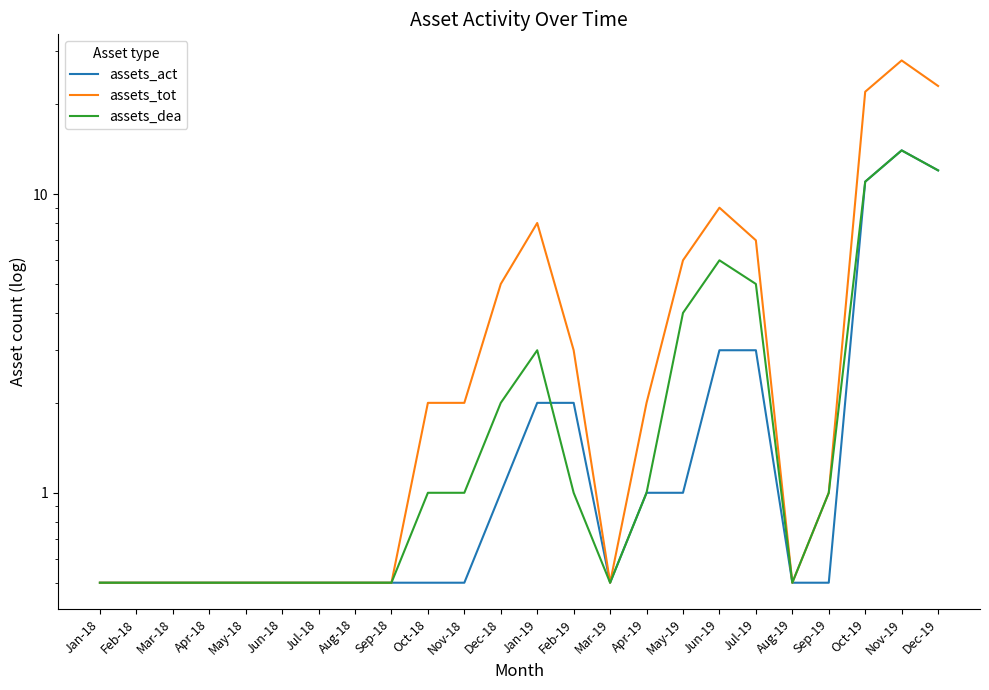

Reading left to right, extract all data points from this chart.

assets_act: 0.5	0.5	0.5	0.5	0.5	0.5	0.5	0.5	0.5	0.5	0.5	1.0	2.0	2.0	0.5	1.0	1.0	3.0	3.0	0.5	0.5	11.0	14.0	12.0
assets_tot: 0.5	0.5	0.5	0.5	0.5	0.5	0.5	0.5	0.5	2.0	2.0	5.0	8.0	3.0	0.5	2.0	6.0	9.0	7.0	0.5	1.0	22.0	28.0	23.0
assets_dea: 0.5	0.5	0.5	0.5	0.5	0.5	0.5	0.5	0.5	1.0	1.0	2.0	3.0	1.0	0.5	1.0	4.0	6.0	5.0	0.5	1.0	11.0	14.0	12.0